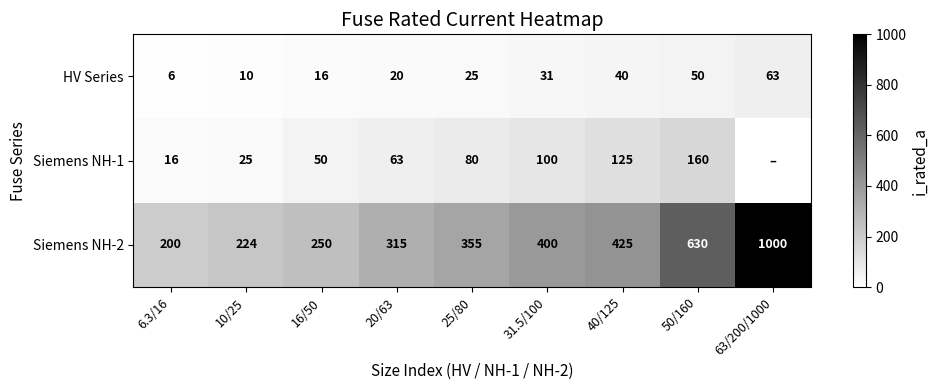

Which label corresponds to the largest value in the chart?

63/200/1000